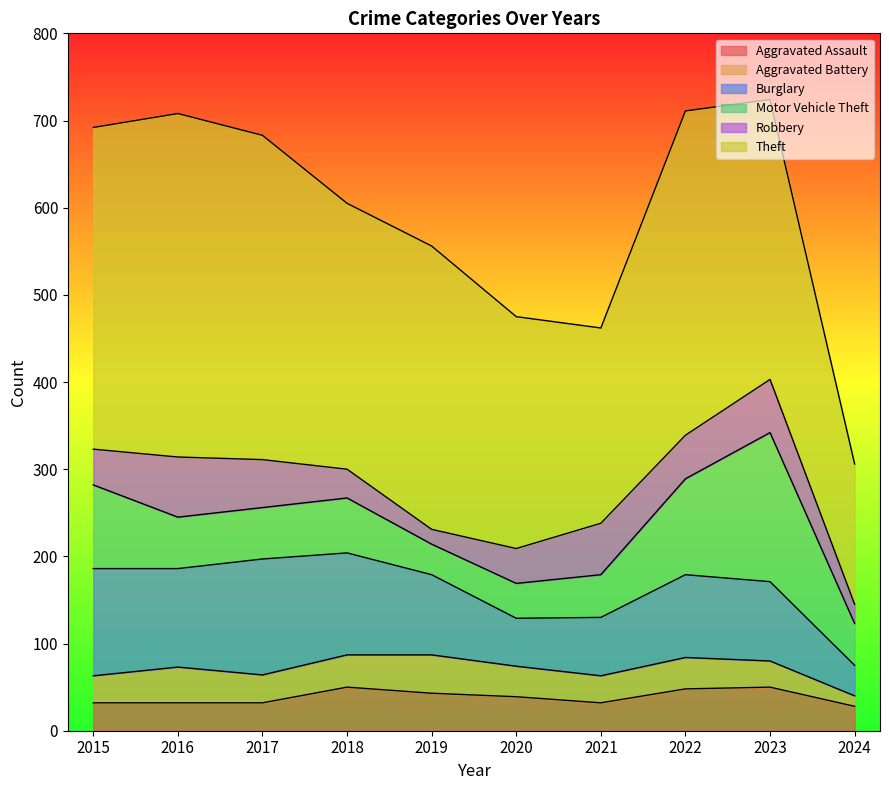

True or false: Motor Vehicle Theft and Theft cross at least once.

False